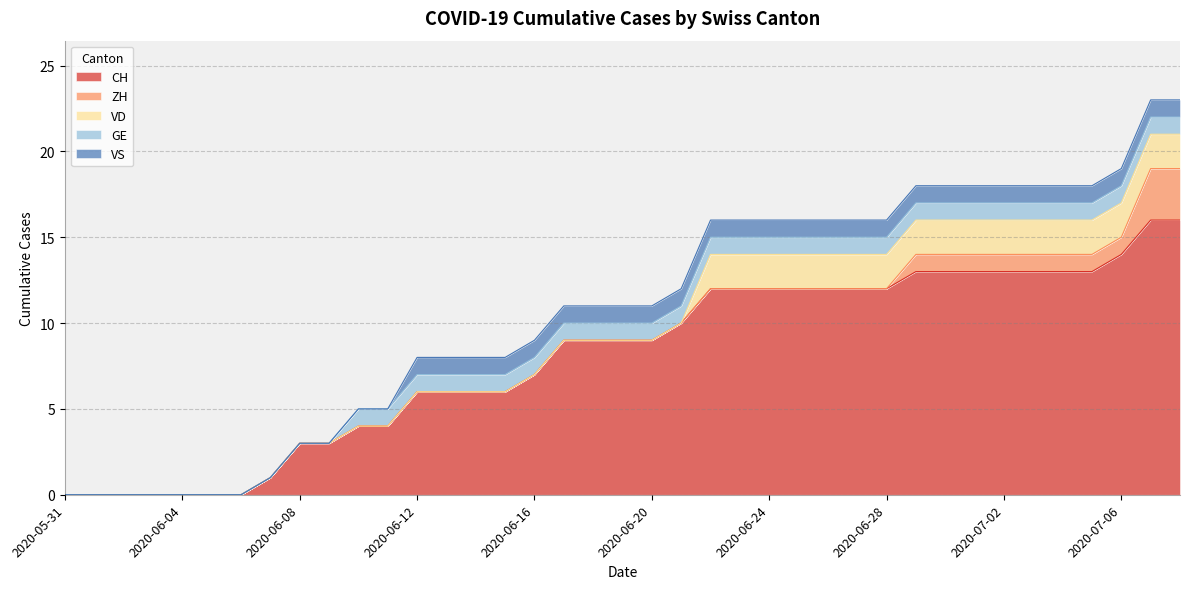

What value does the GE series have at 2020-06-29?

1